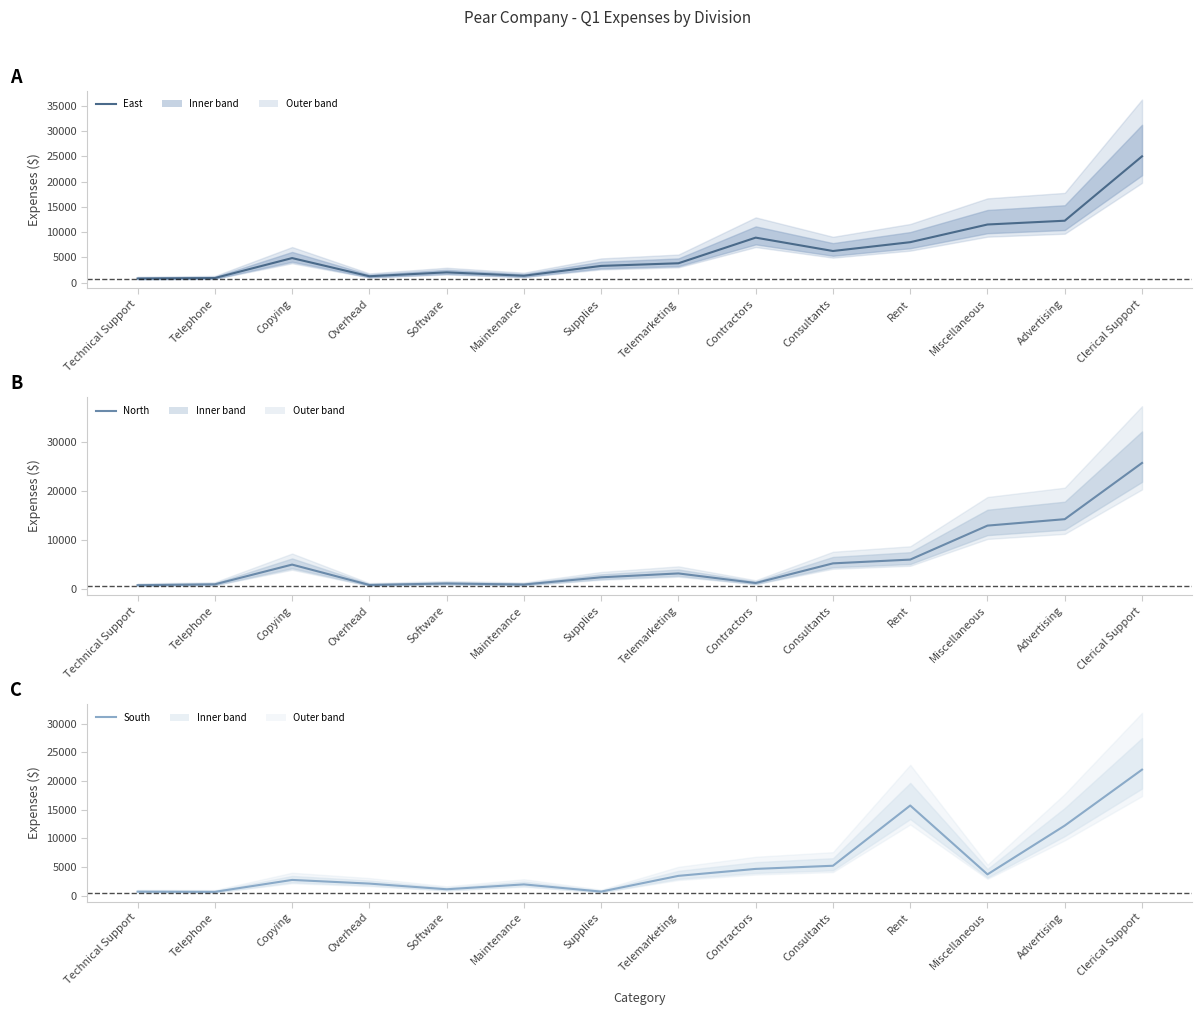

How many categories are shown in the chart?

14